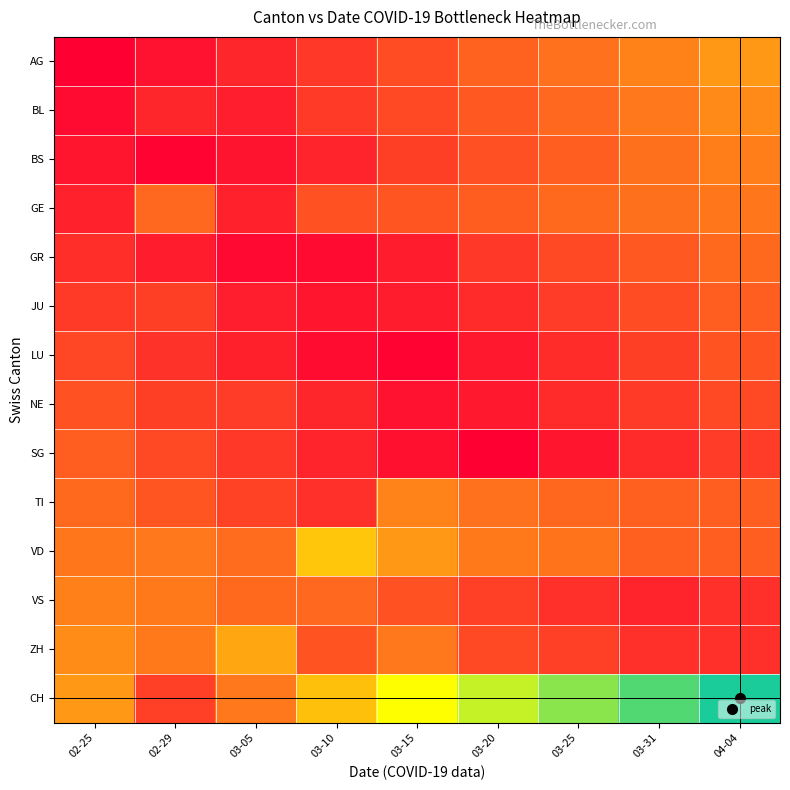

At how many categories does at least one series exceed 0?

9